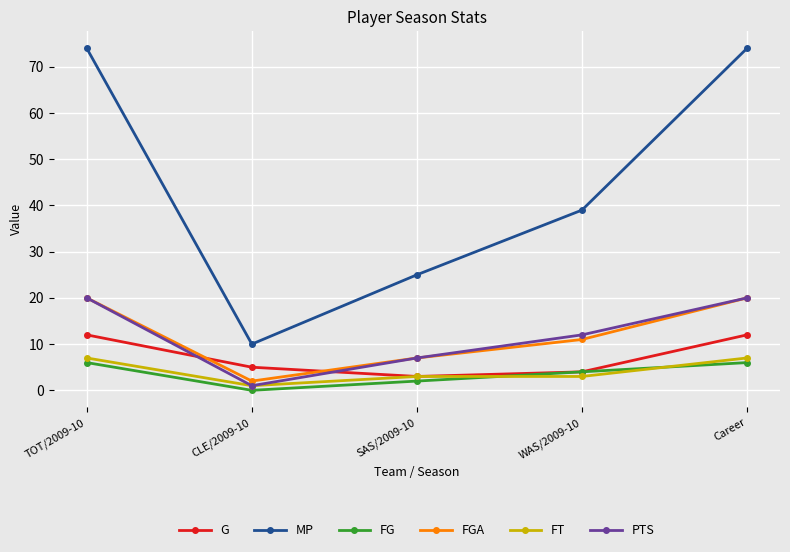

What is the label of the 1st point from the right?

Career